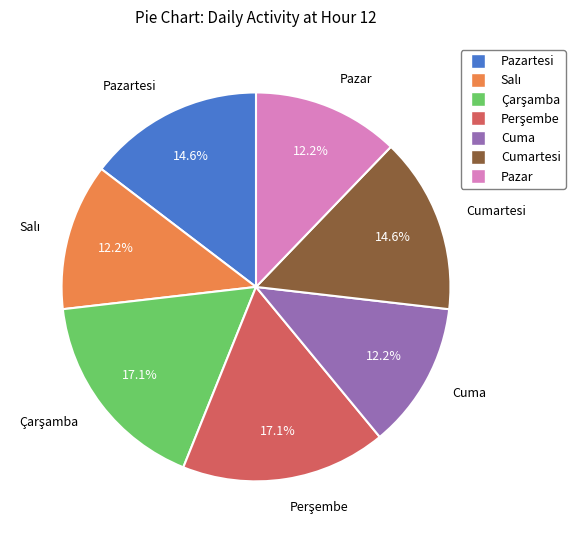

To the nearest percent, what is the average slice percentage?

14%